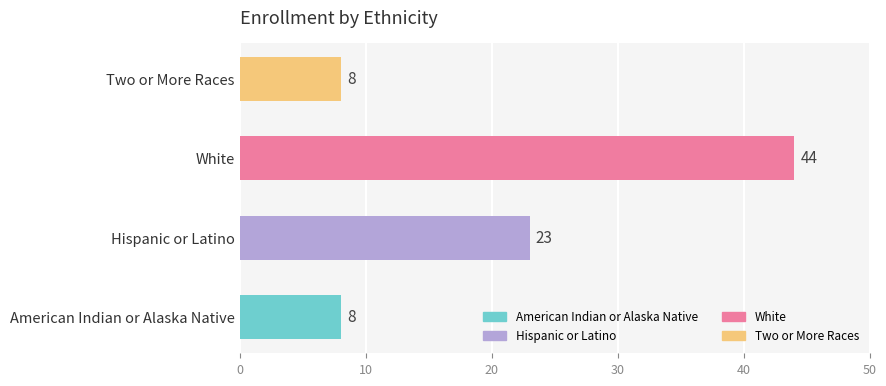

Approximately how many times larger is the value at Two or More Races compared to Hispanic or Latino?

0.3